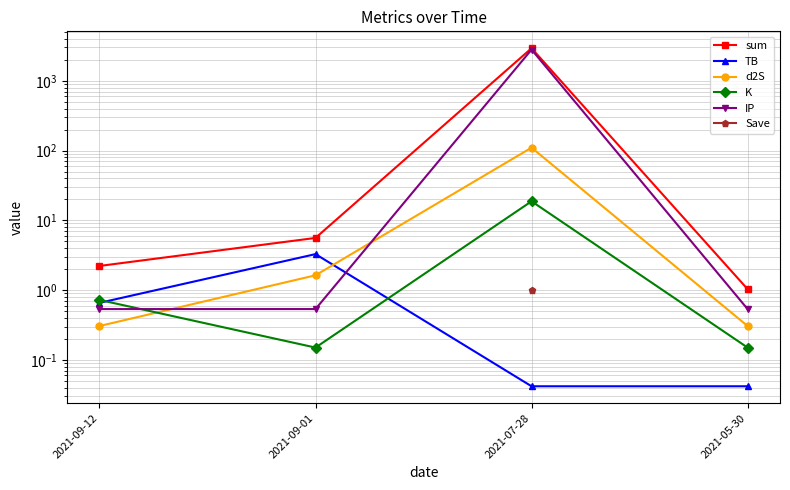

Which series has the widest spread of values?

sum